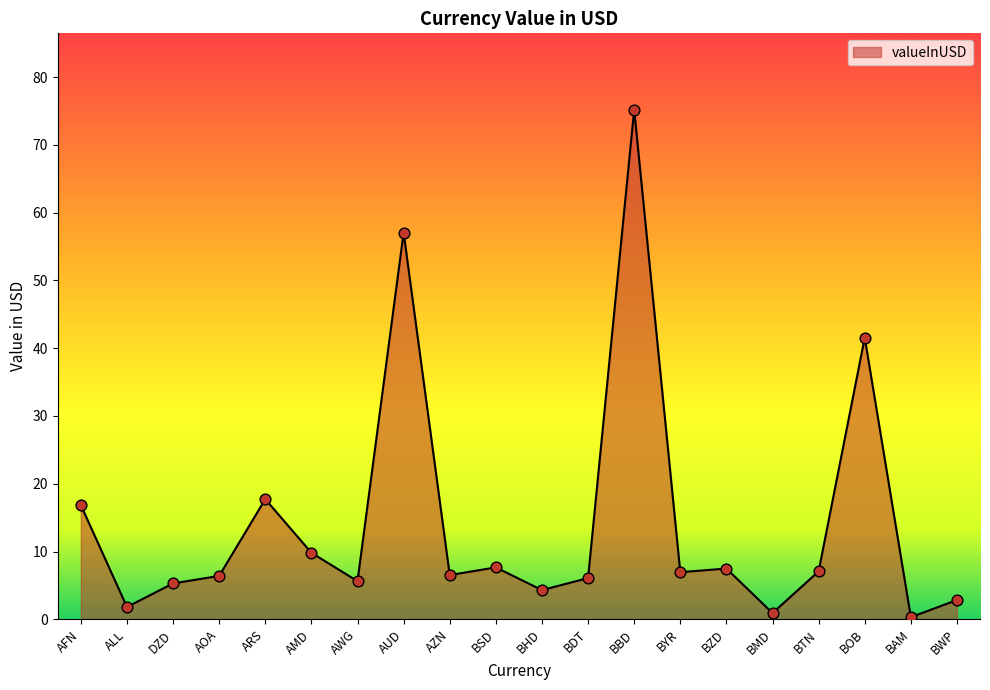

What is the change in value from DZD to ARS?

+12.4